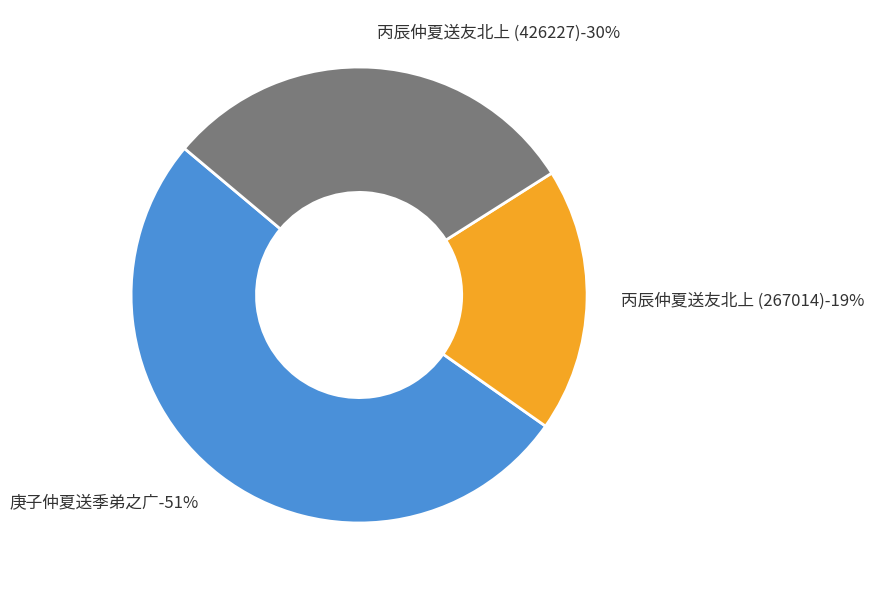

Count the number of slices in the pie.

3